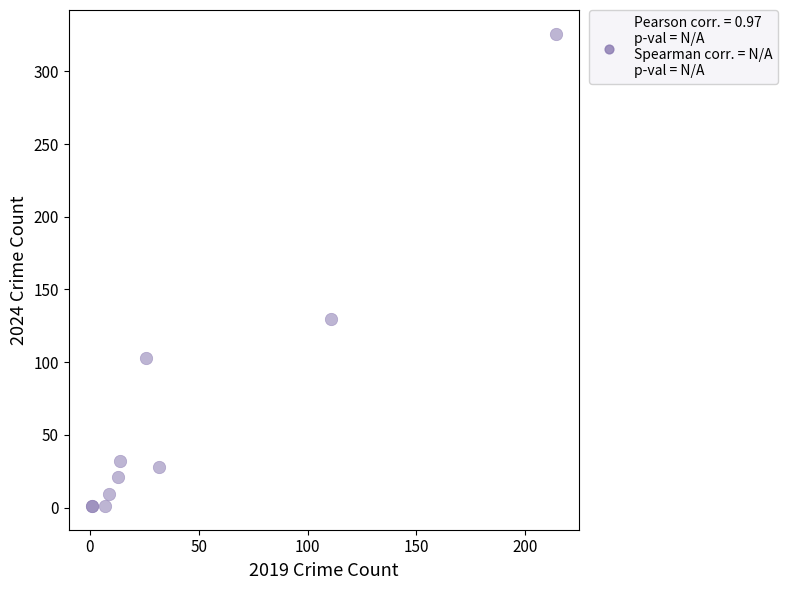

What Y value in the scatter plot is closest to 163?

130